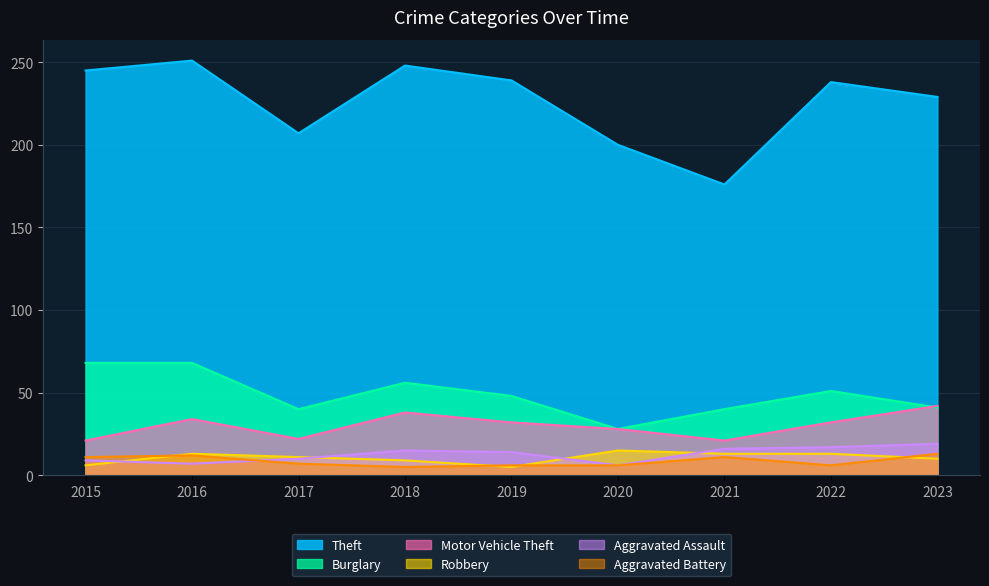

Does the chart have visible grid lines?

Yes